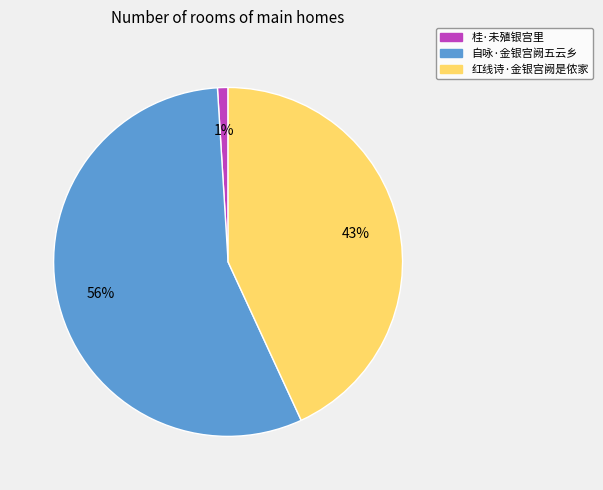

To the nearest percent, what is the difference between the largest and smallest slice percentages?

55%